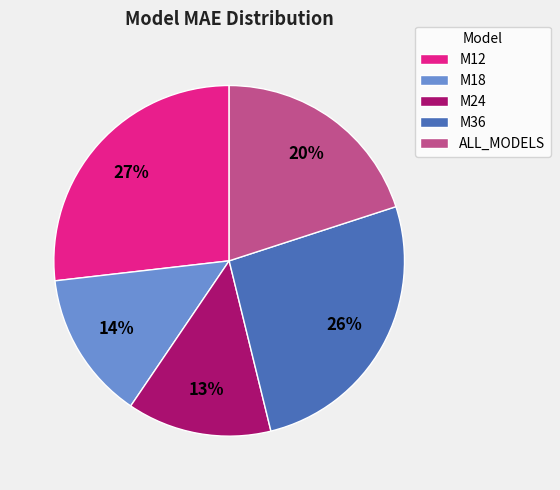

Does M36 represent more than half of the total?

No